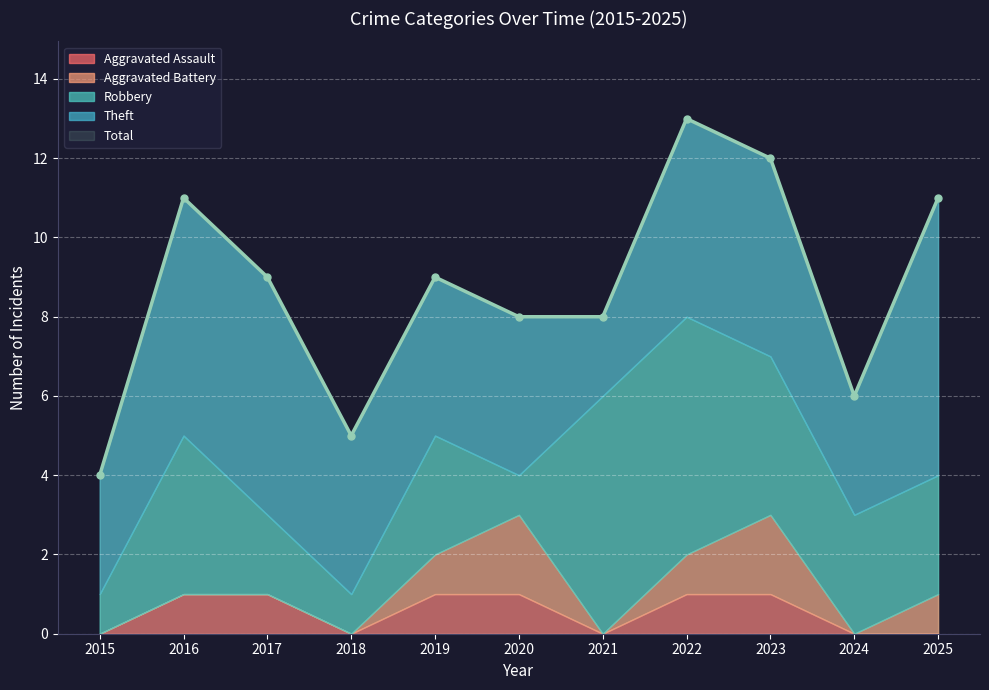

What is the difference between the Theft values at 2019 and 2024?

1